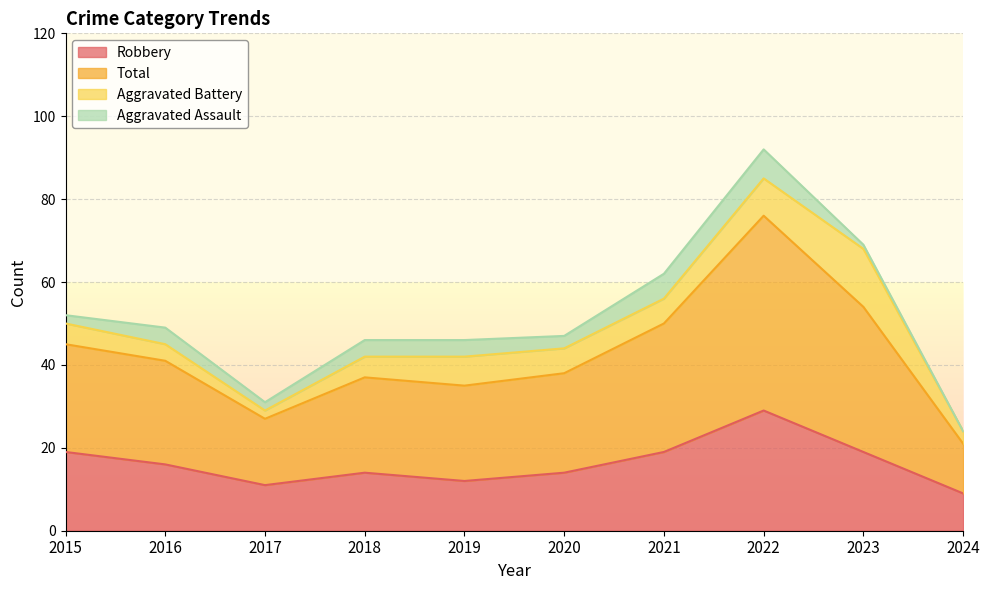

What is the maximum value shown in the chart?

92